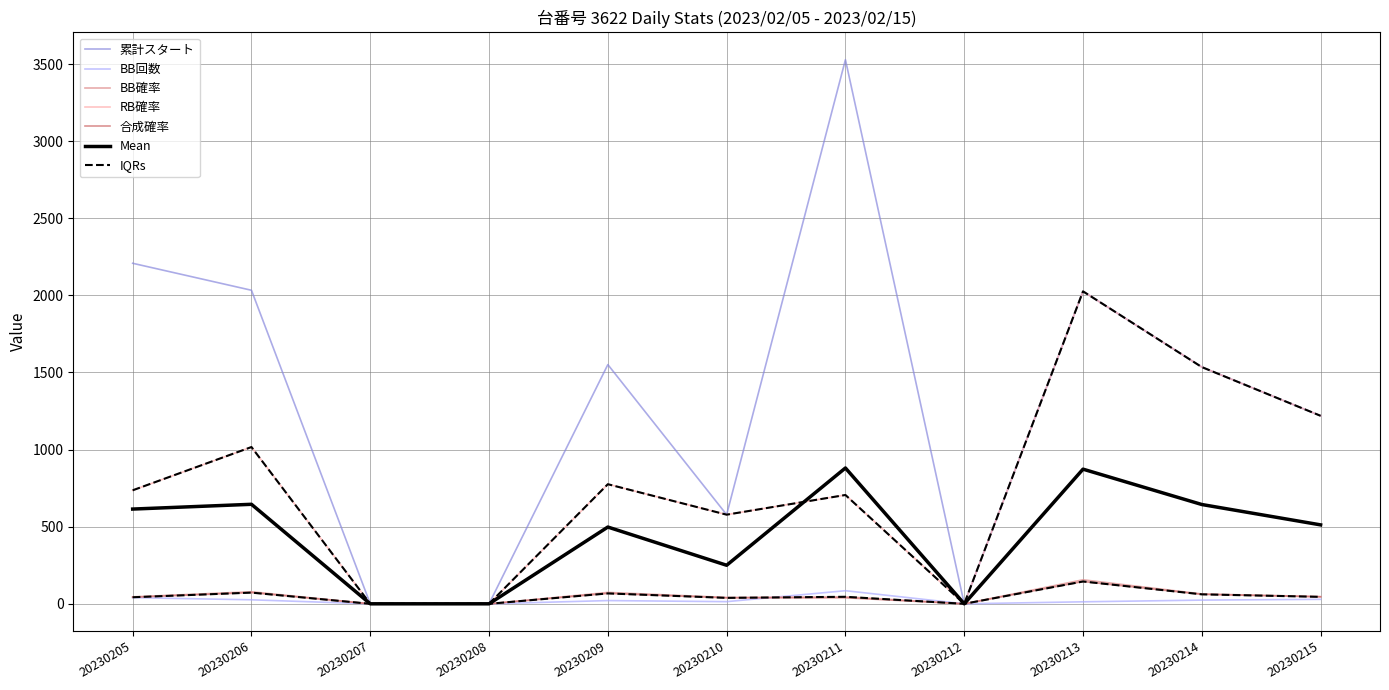

What is the total value across all series at 20230214?

3924.7